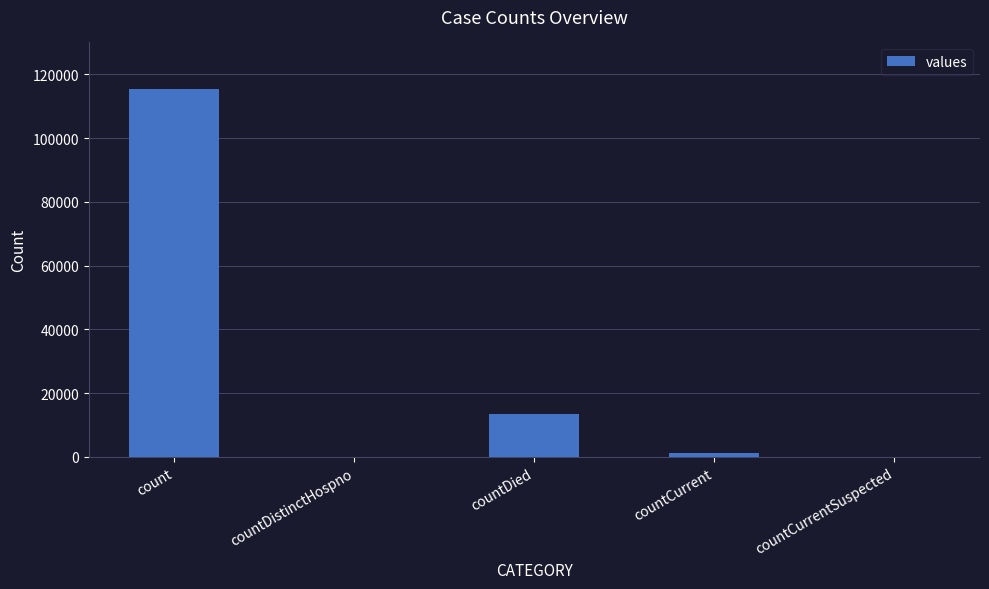

What is the greatest value displayed?

115379